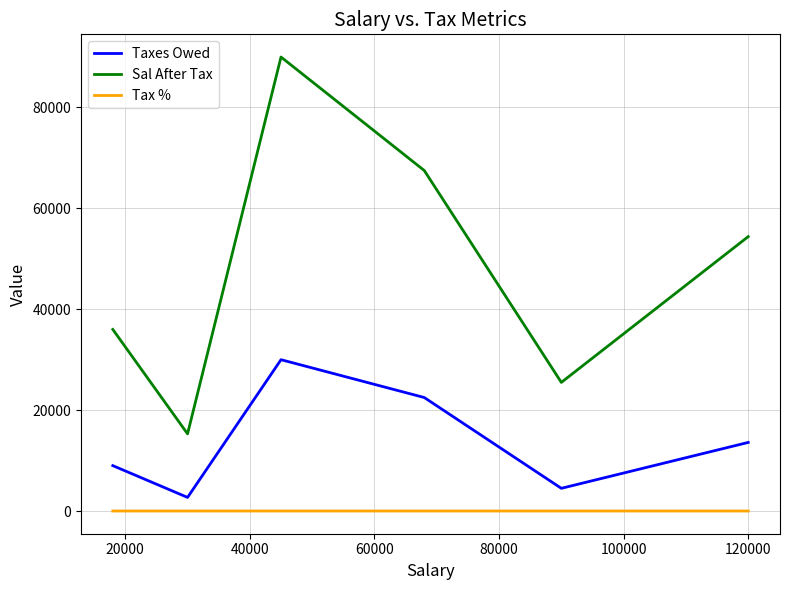

What is the difference between the maximum and minimum values in the Sal After Tax series?

74700.0